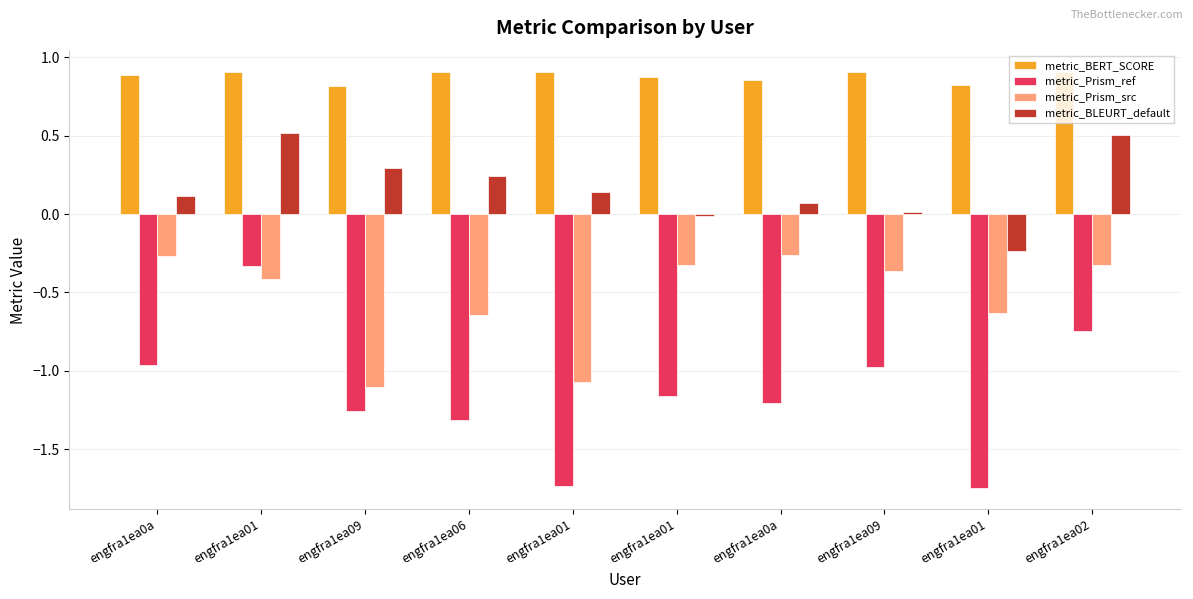

What are all the series names shown in the legend?

metric_BERT_SCORE, metric_Prism_ref, metric_Prism_src, metric_BLEURT_default